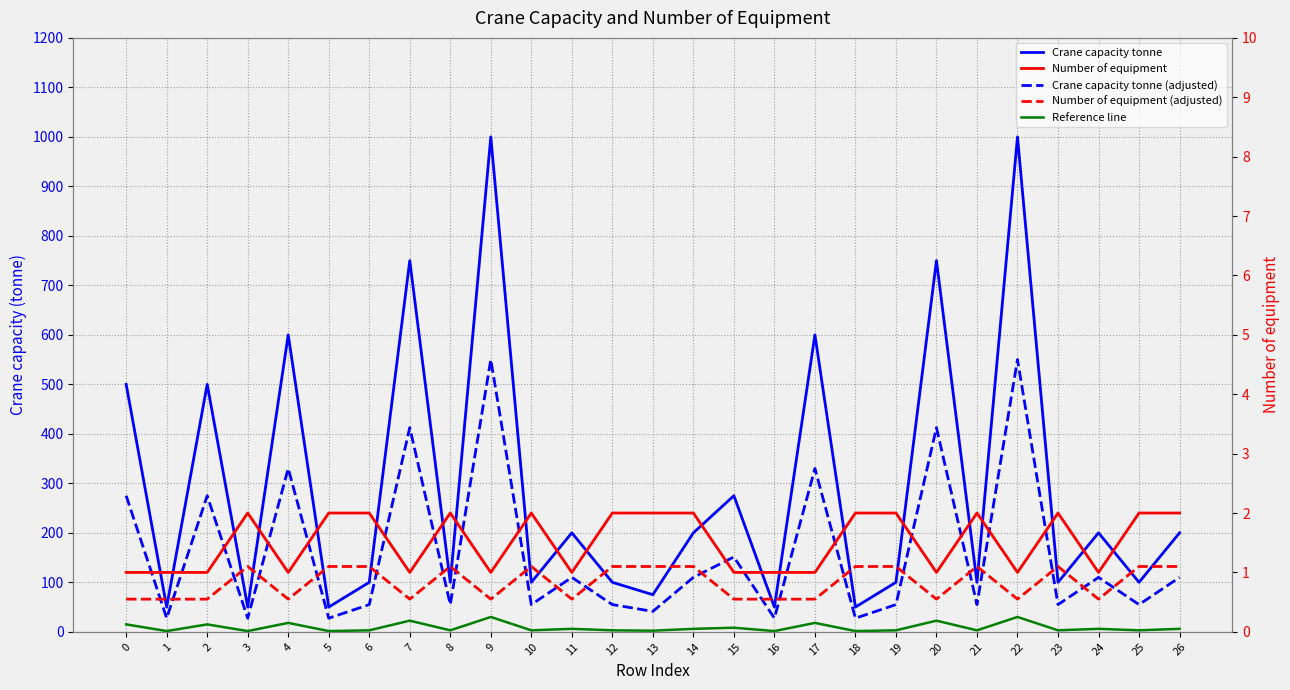

Where is the first local maximum for Crane capacity tonne (adjusted)?

2